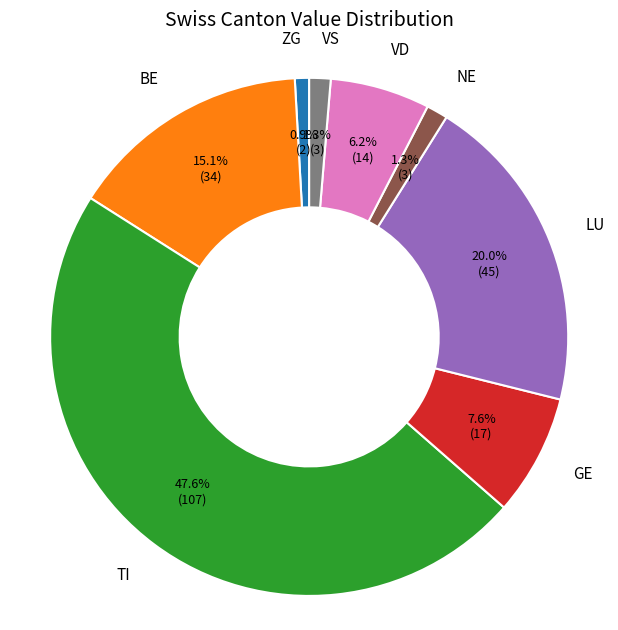

What is the ratio of the value at VS to the value at NE?

1.0